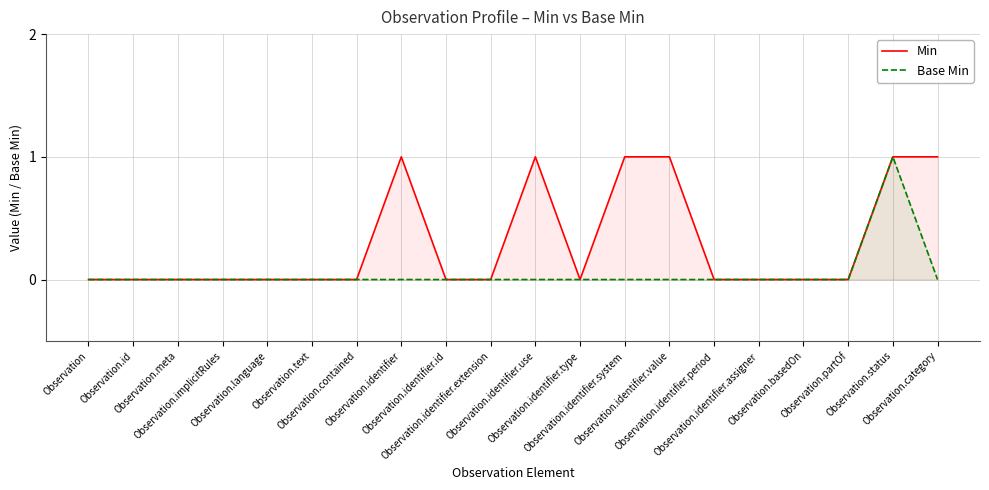

Reading left to right, what are all the values shown in this chart?

Min: 0	0	0	0	0	0	0	1	0	0	1	0	1	1	0	0	0	0	1	1
Base Min: 0	0	0	0	0	0	0	0	0	0	0	0	0	0	0	0	0	0	1	0